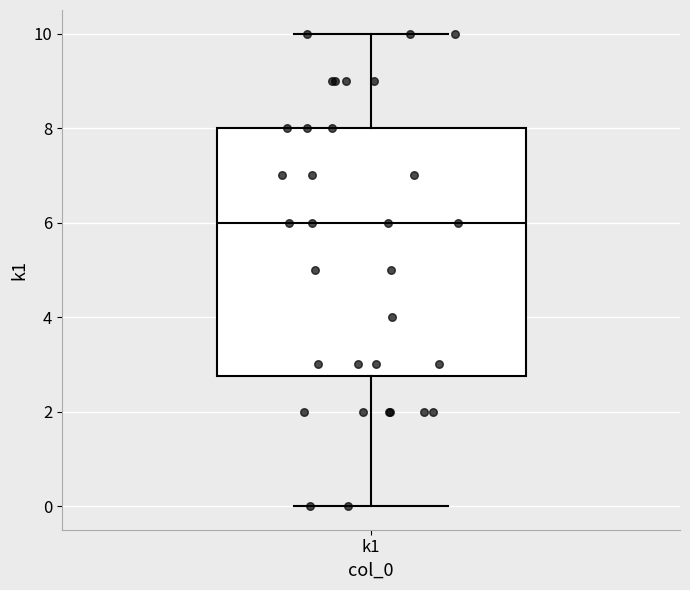

Read this box plot against the y-axis: the position of the median line, the range covered by the box, and the ends of both whiskers. The values are not printed on the chart, so give them approximately, as read against the axis.

median 6.0, box 2.8 to 8.0, whiskers 0.0 to 10.0